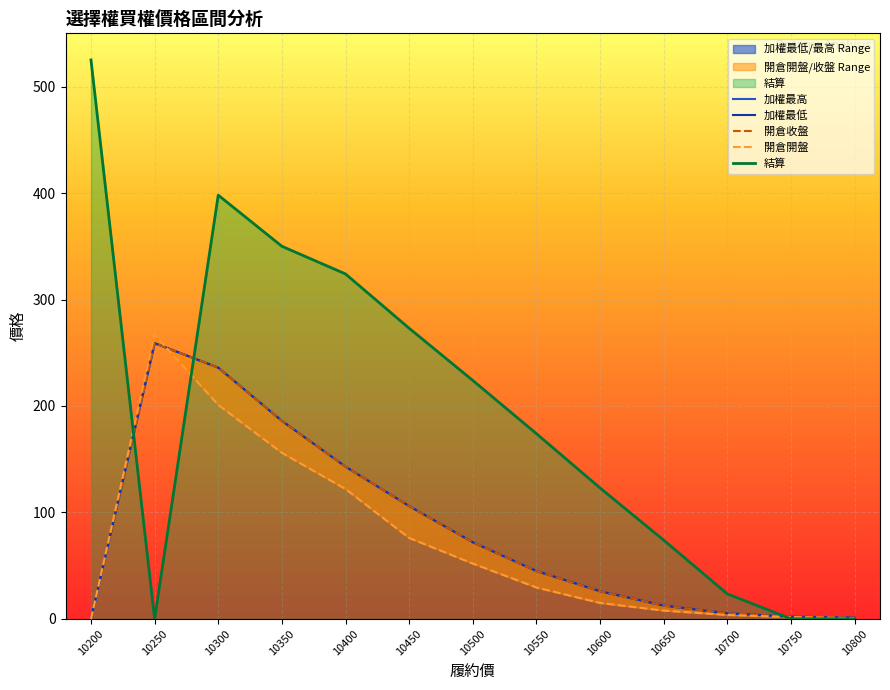

The 開倉收盤 series shows 126.1 at 10500. True or false?

False